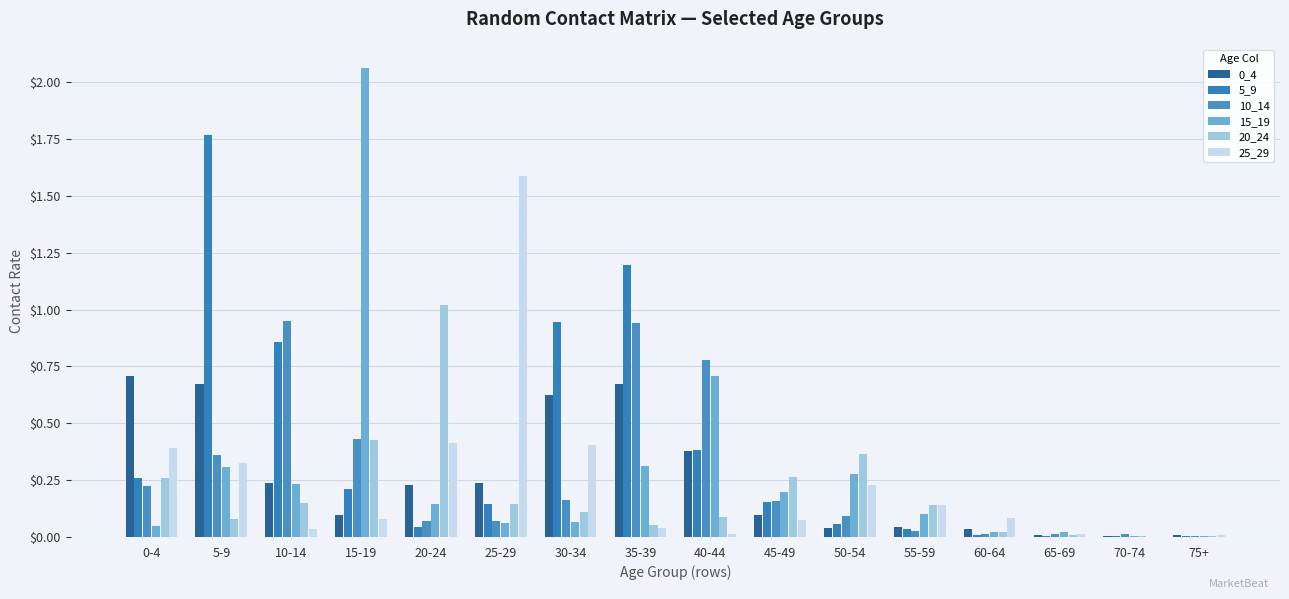

Which series has the widest spread of values?

15_19